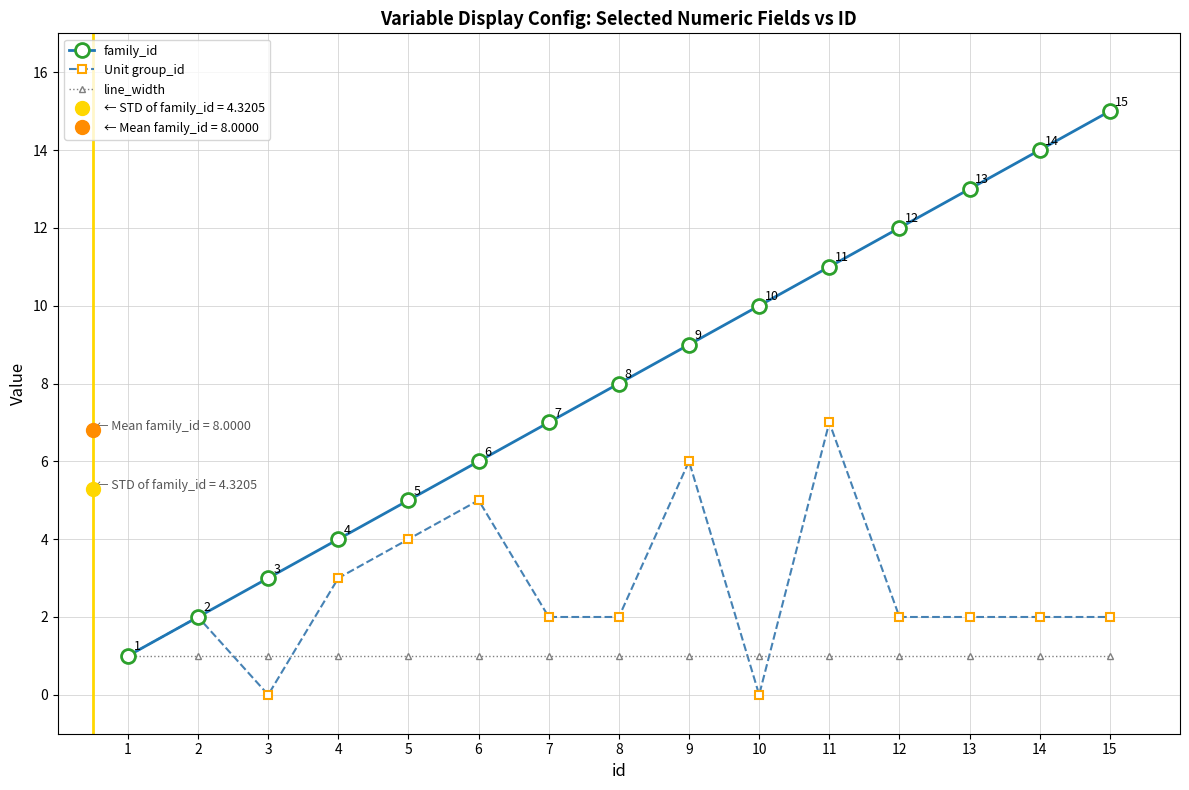

Is the value of line_width at 5 greater than the value of Unit group_id at 7?

No